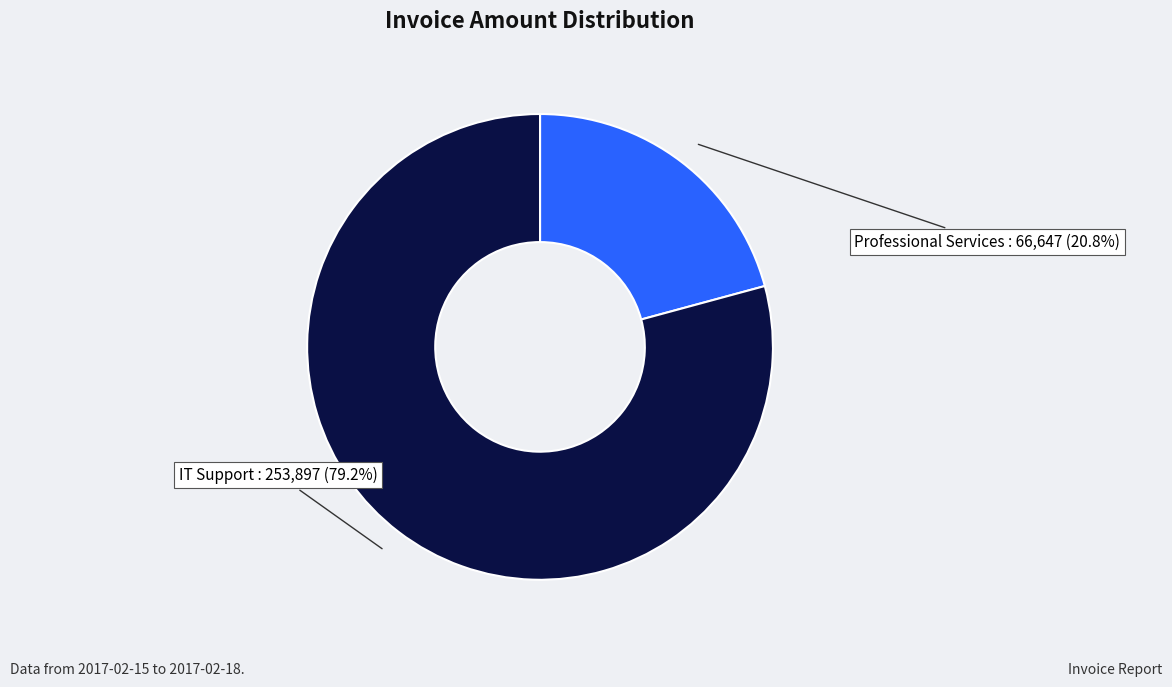

To the nearest percent, what is the difference between the largest and smallest slice percentages?

58%